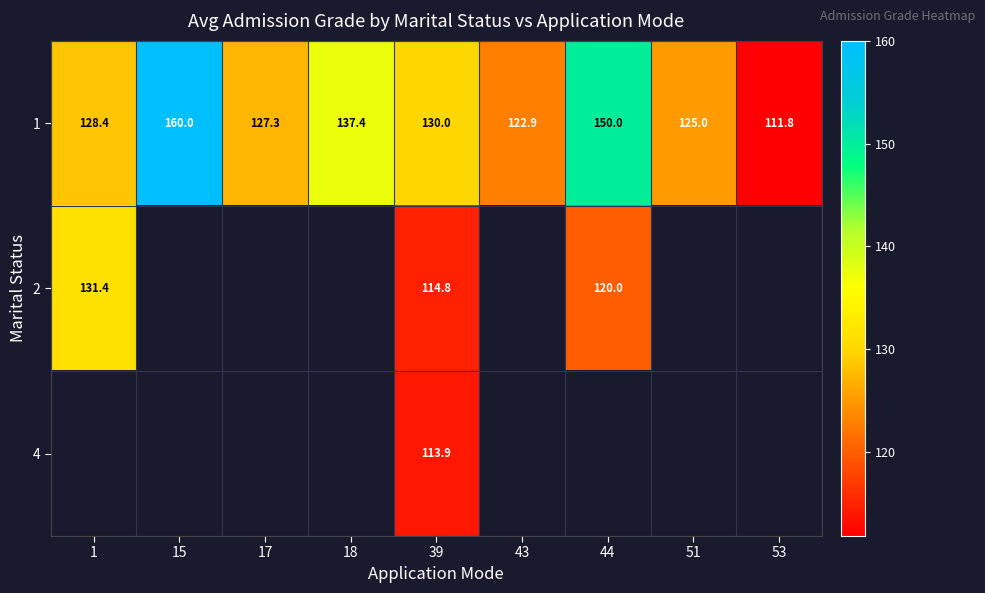

At which label is 1 closest to 135?

18